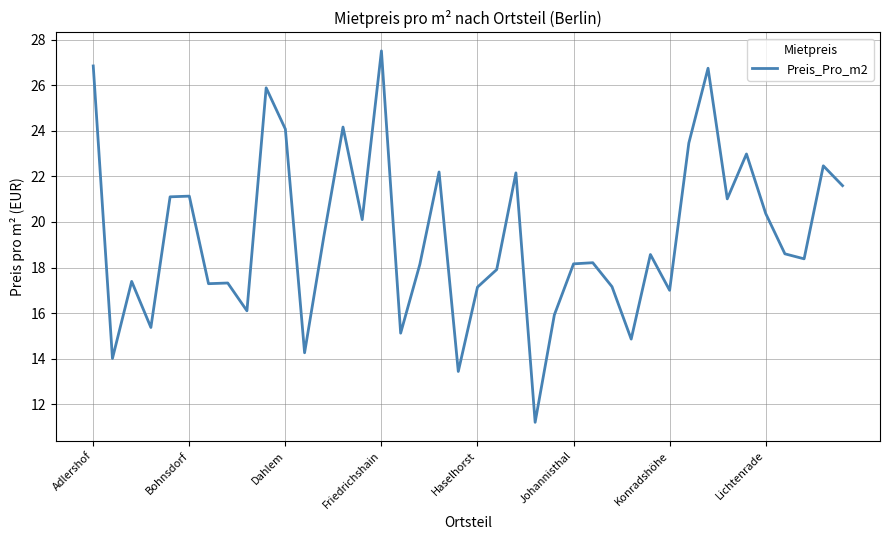

What is the minimum value shown in the chart?

11.2